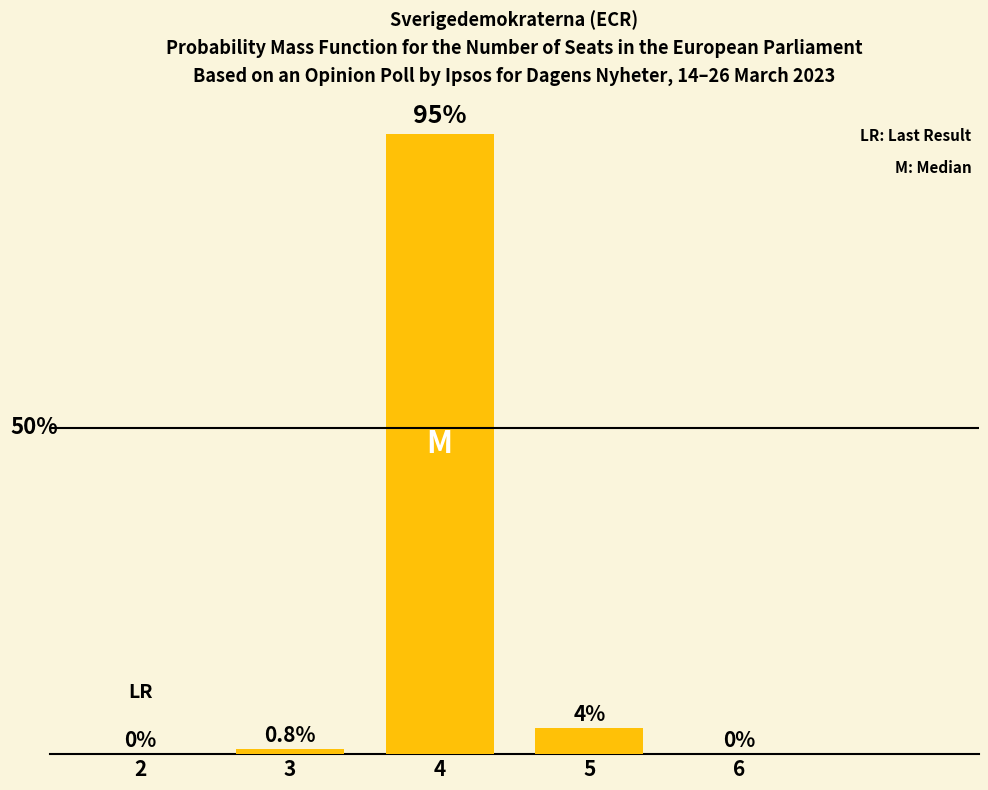

What is the difference between the maximum and second lowest values?

95.0